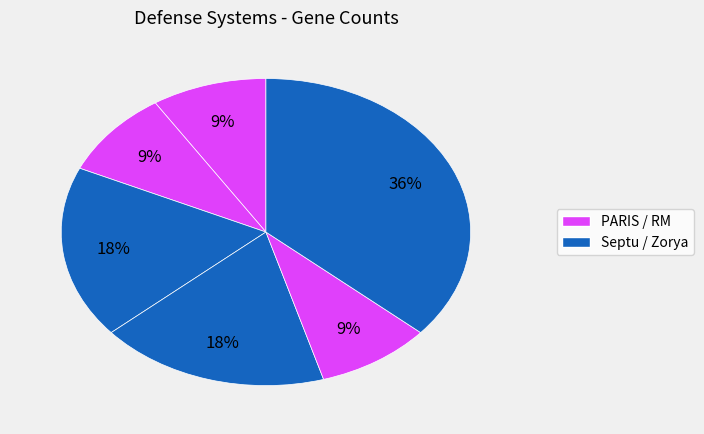

How many segments does this pie chart have?

6